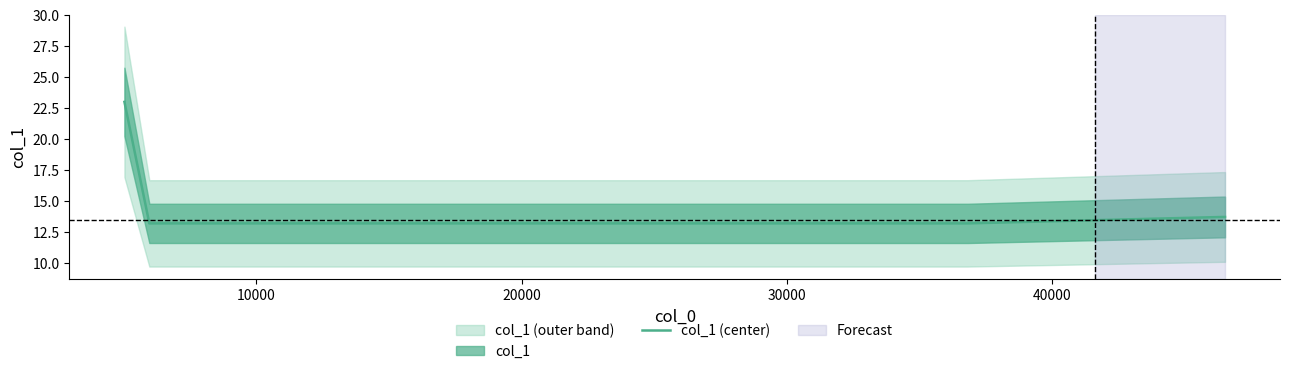

What is the difference between the maximum and second lowest values?

9.8